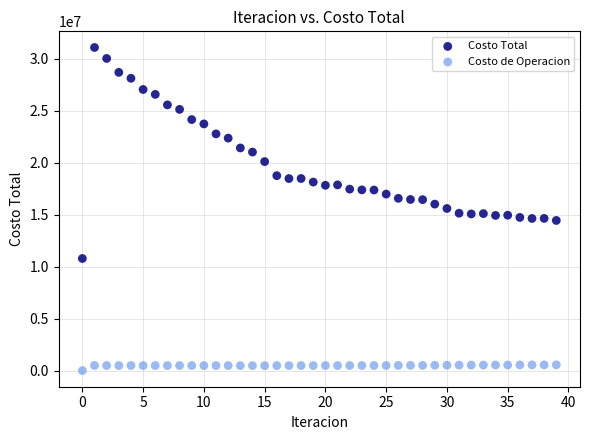

Which series contains the lowest Y value?

Costo de Operacion